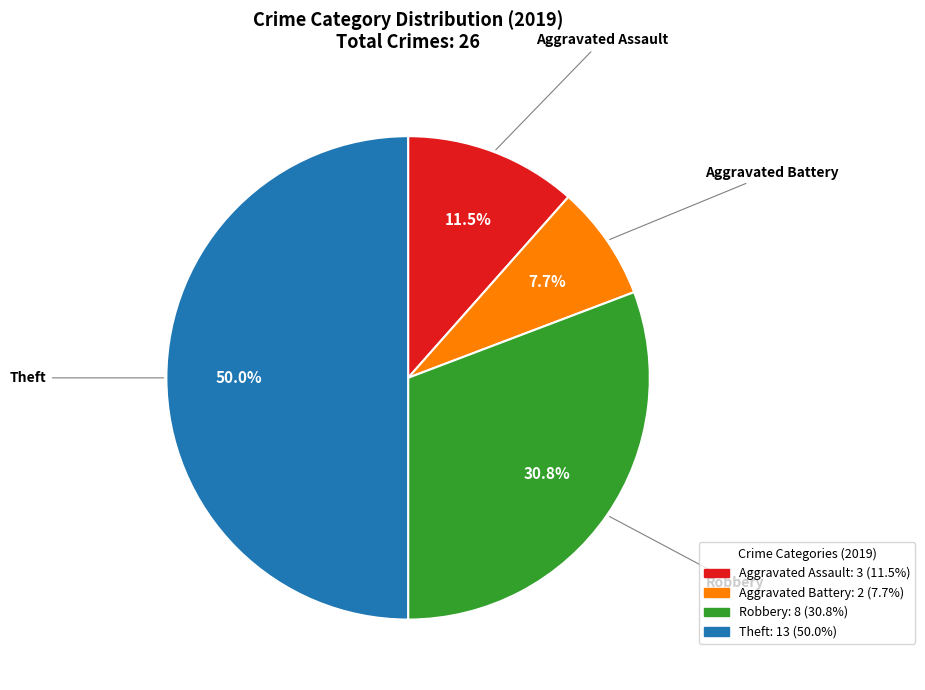

Which slice is the largest?

Theft